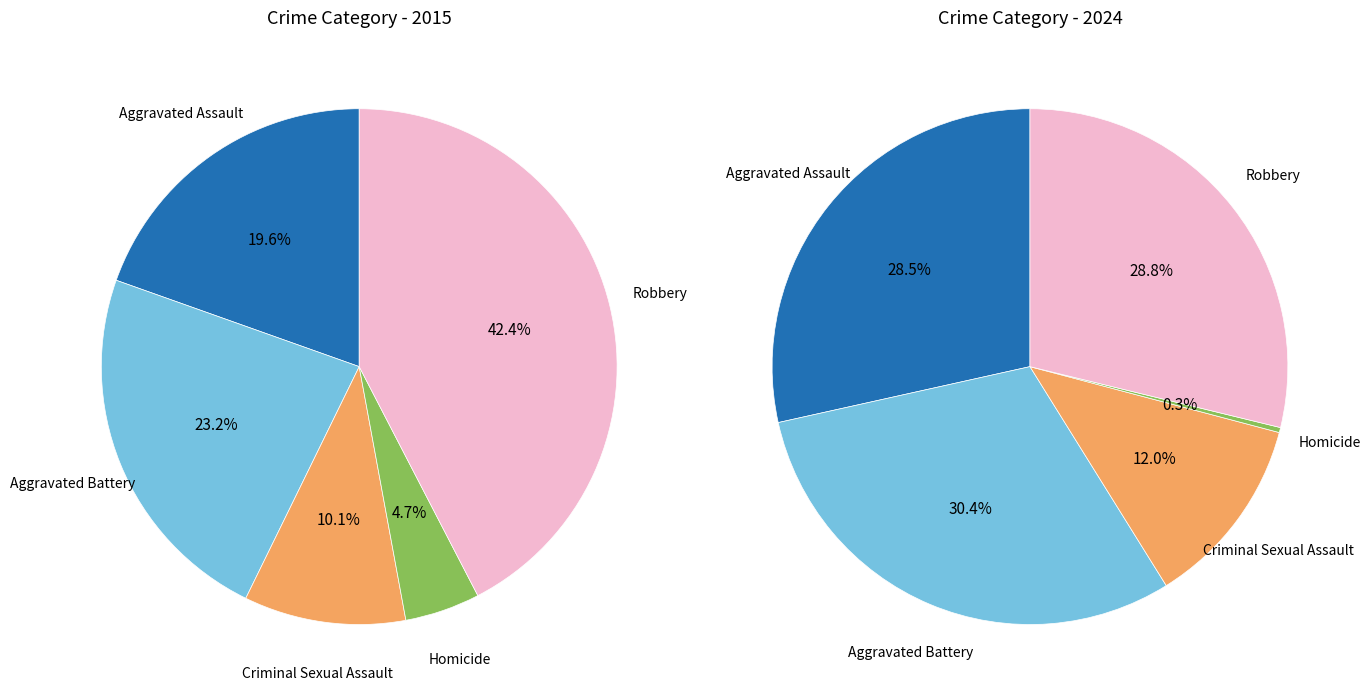

Rank the series by their maximum value, from lowest to highest.

values_2024, values_2015